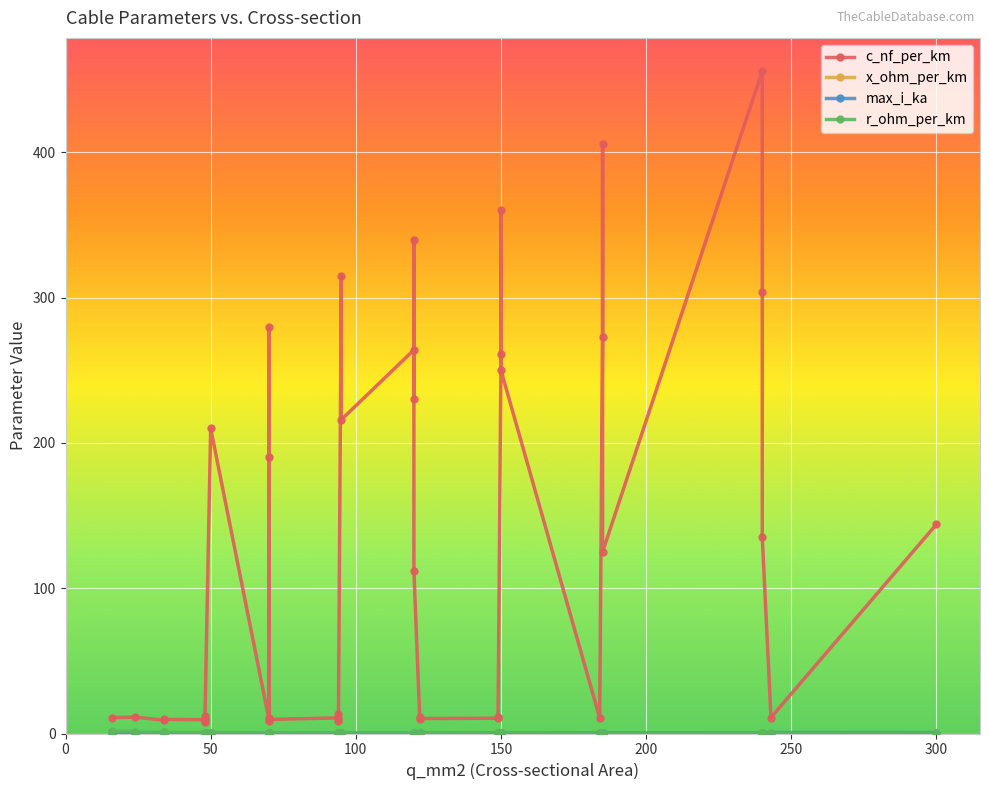

True or false: r_ohm_per_km has more than 1 interior local peaks.

True